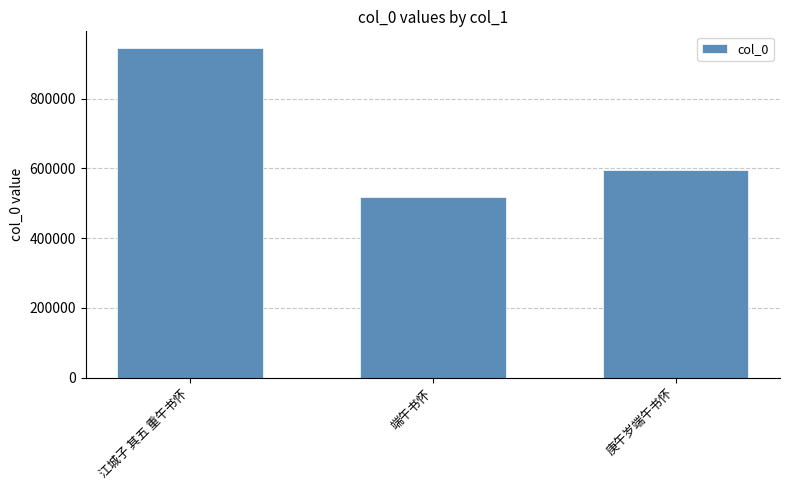

What is the sum of all values?

2060572